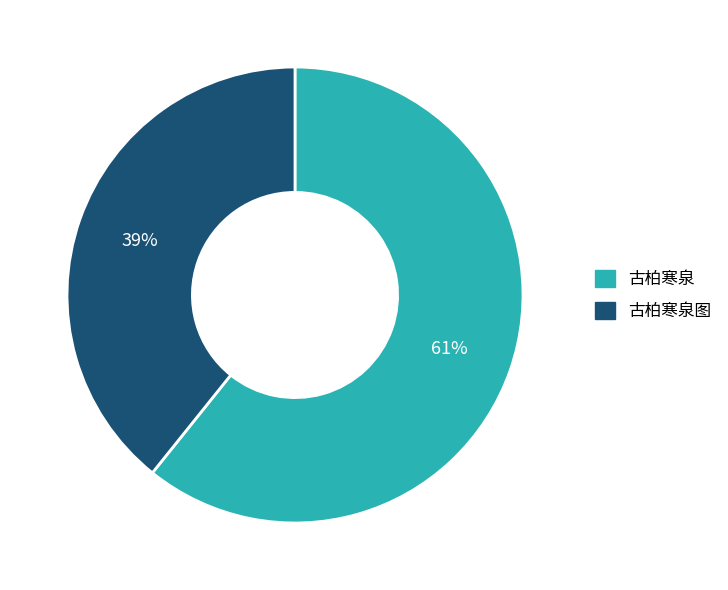

Which slice is the smallest?

古柏寒泉图